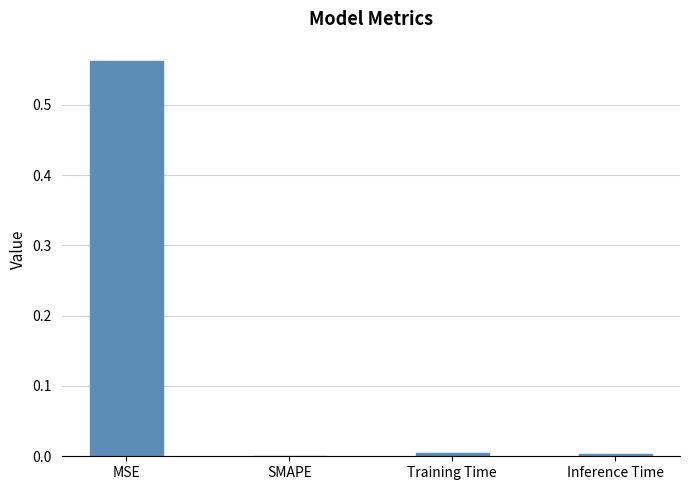

Is it true that the value at Training Time is 0.0?

True